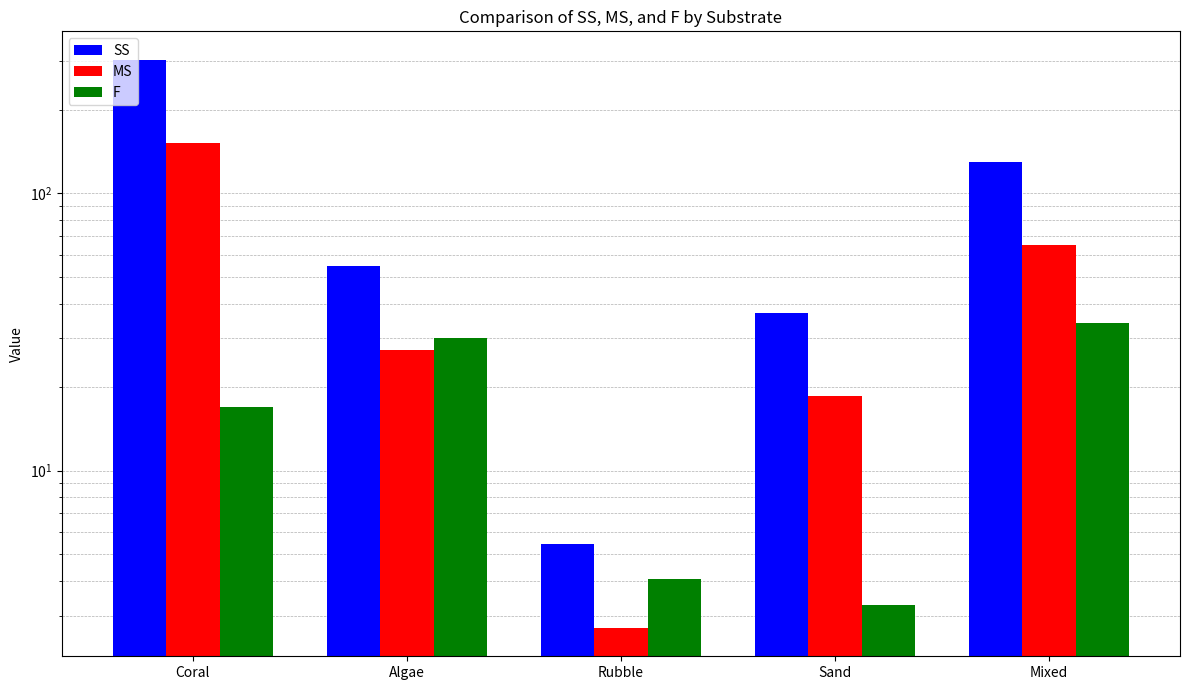

At which label does MS reach its peak?

Coral